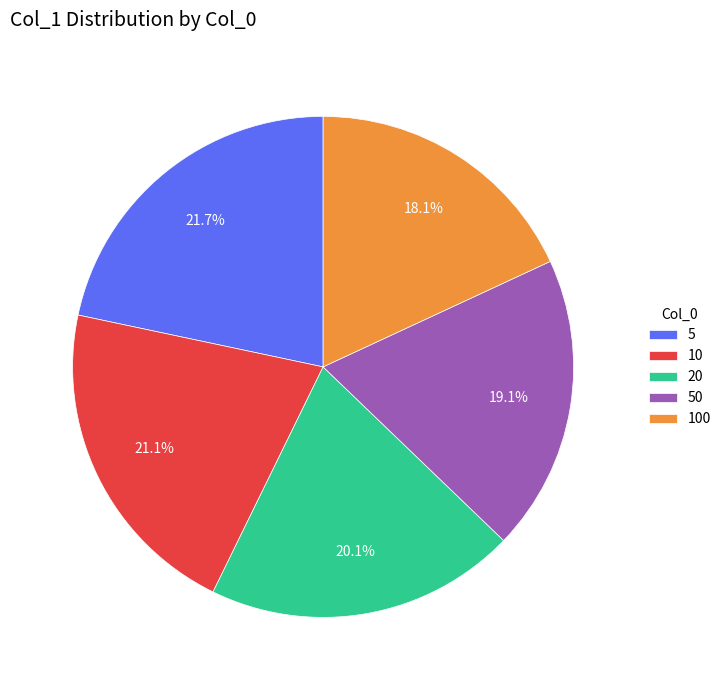

What is the smallest slice in the pie chart?

100